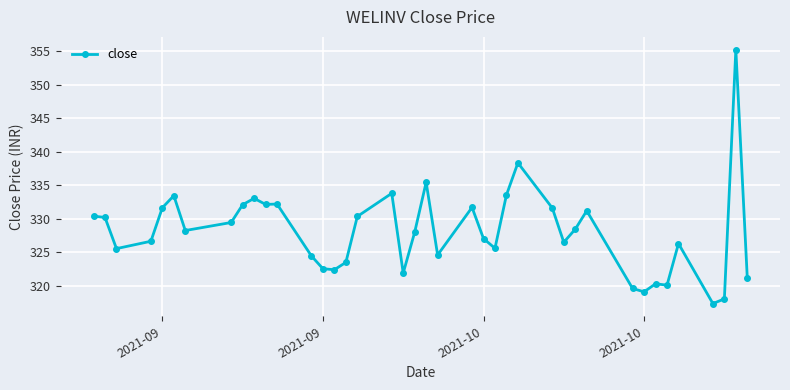

What is the smallest value displayed?

317.4